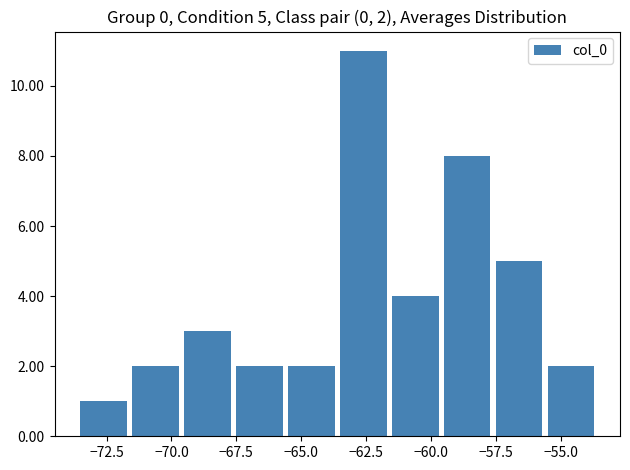

Read against the x-axis, roughly where is the centre of the tallest bar?

-62.5